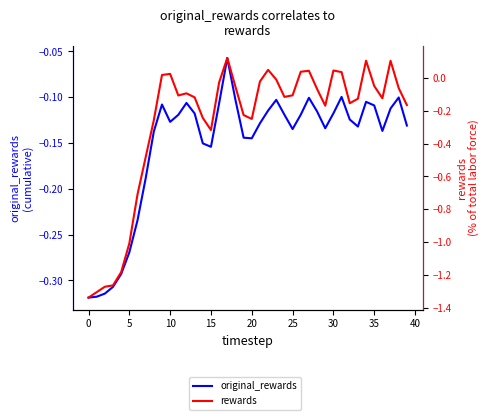

How many values in the rewards series exceed 0?

10